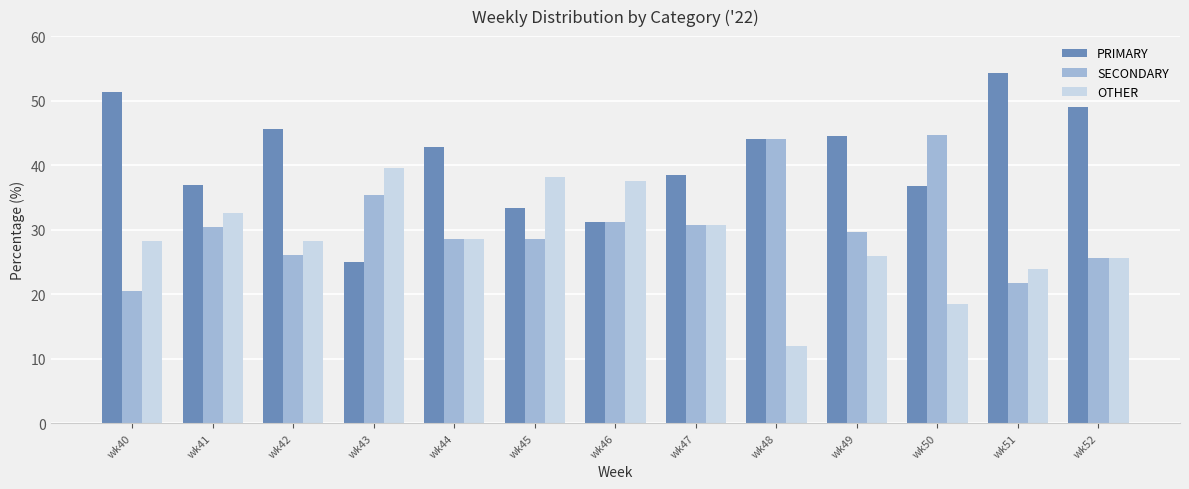

Read the OTHER value at wk51.

23.9